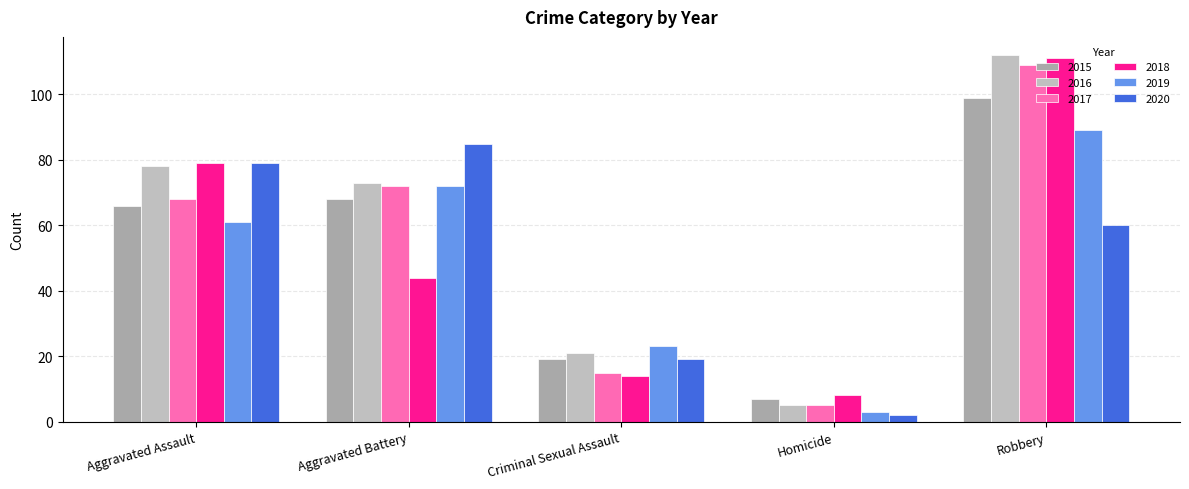

What is the maximum value for 2017?

109